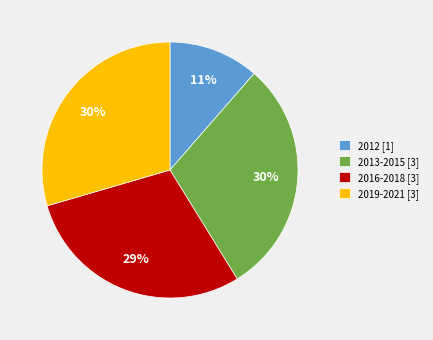

True or false: 2019-2021 [3] accounts for 30% of the total.

True